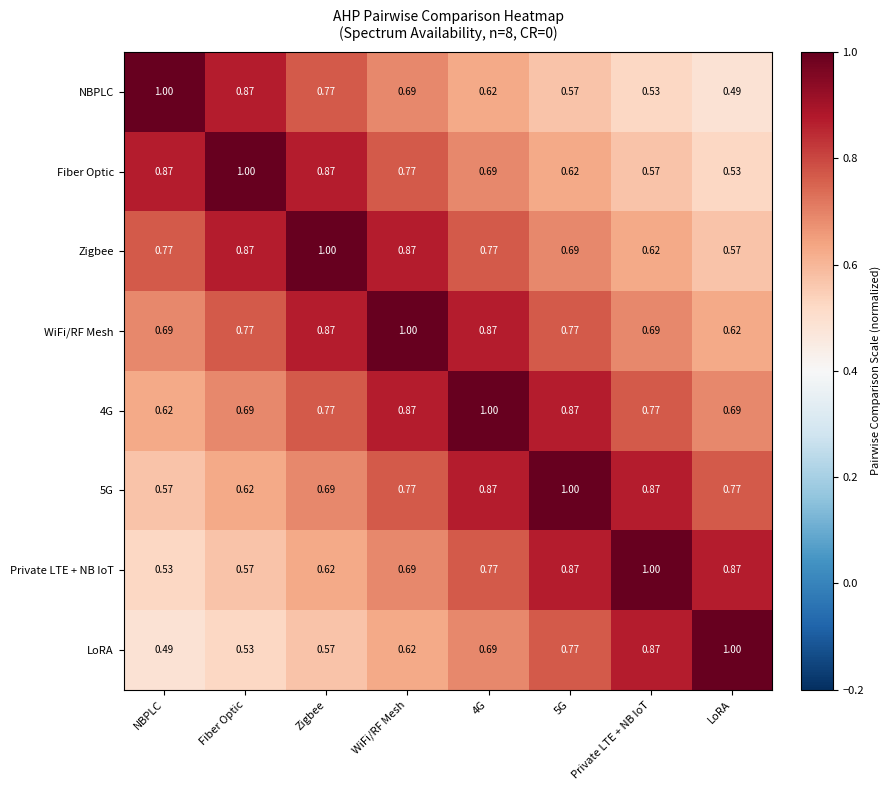

At which label does Fiber Optic reach its peak?

Fiber Optic